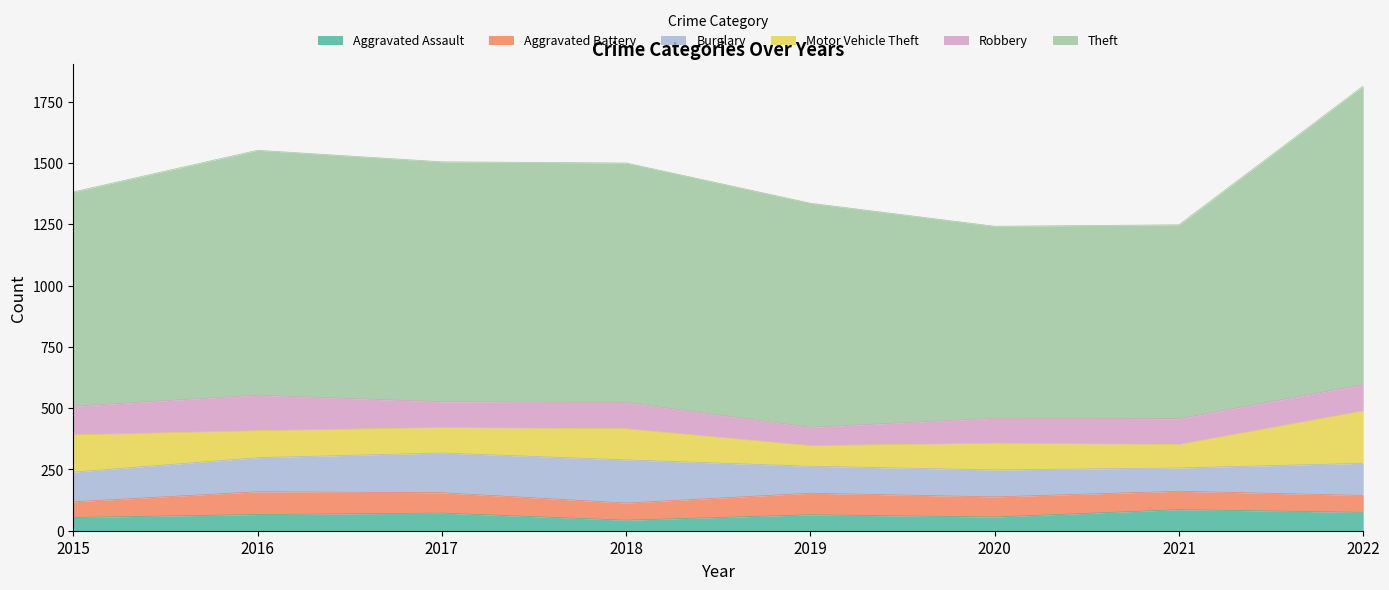

After their last crossing, which series has the higher values: Burglary or Robbery?

Burglary